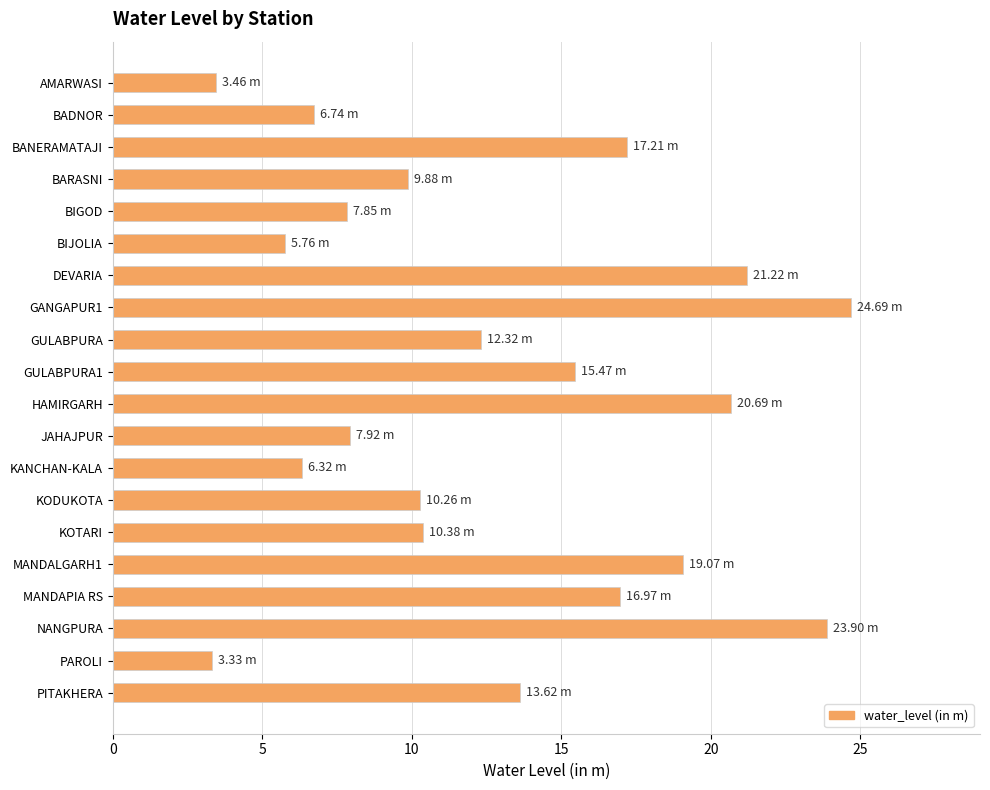

What is the ratio of the value at PITAKHERA to the value at NANGPURA?

0.6